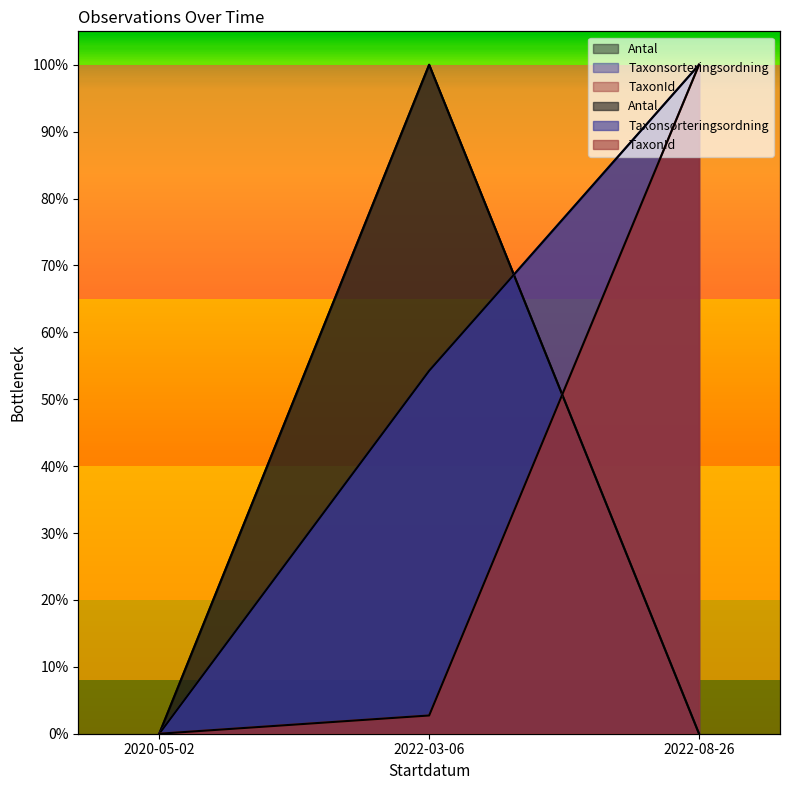

Reading left to right, what are all the values shown in this chart?

Antal: 2020-05-02=0.0	2022-03-06=100.0	2022-08-26=0.0
Taxonsorteringsordning: 2020-05-02=0.0	2022-03-06=54.3	2022-08-26=100.0
TaxonId: 2020-05-02=0.0	2022-03-06=2.7	2022-08-26=100.0